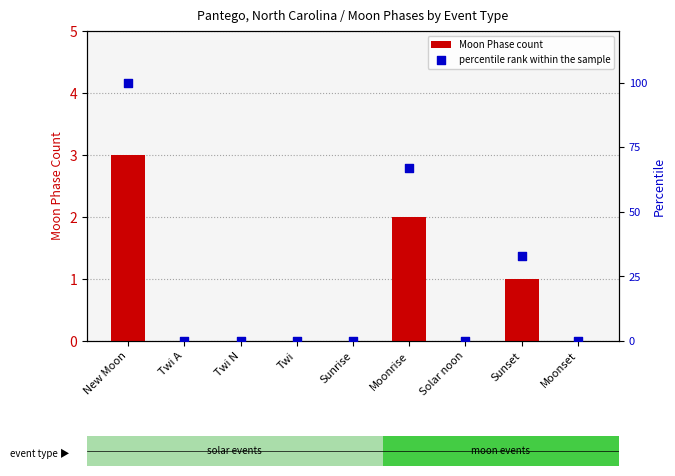

At which category is the sum across all series the highest?

New Moon